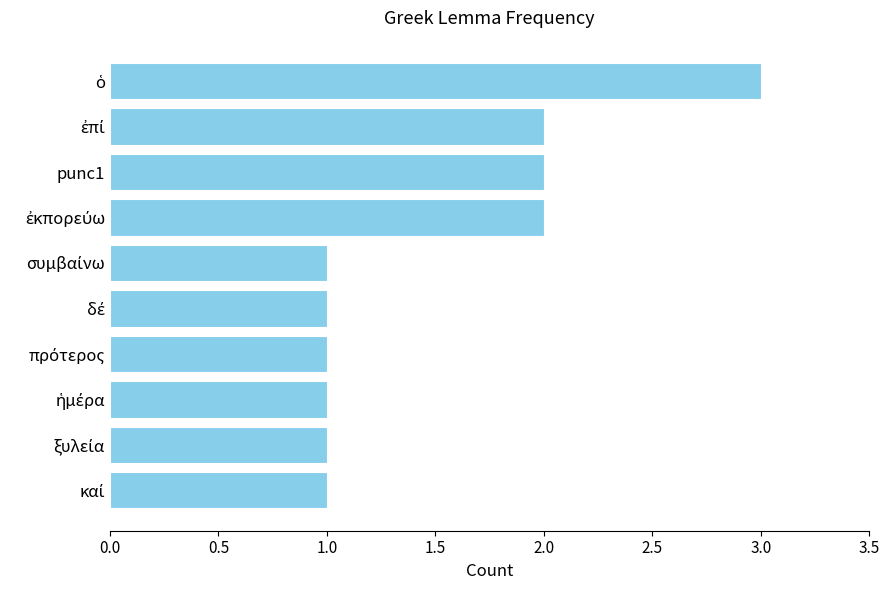

What is the label of the 3rd bar from the top?

punc1